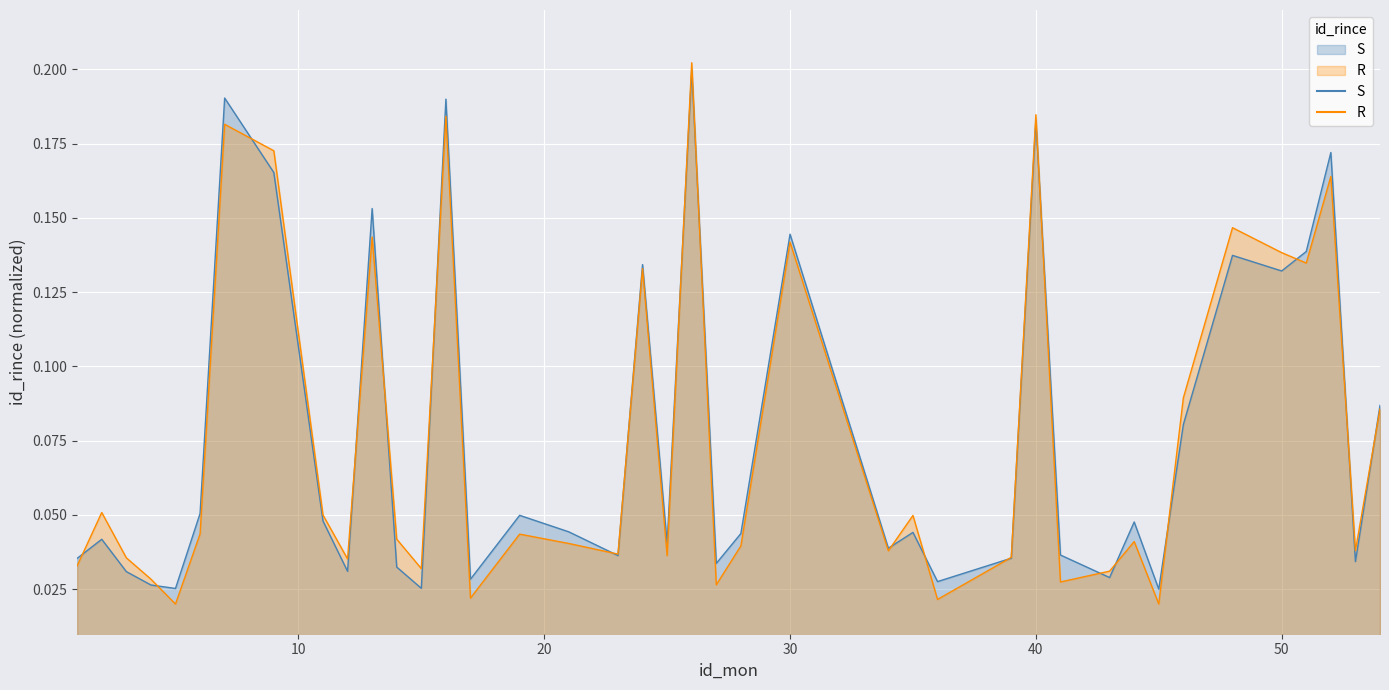

How many interior local peaks (higher than both neighbors) does the data have?

13